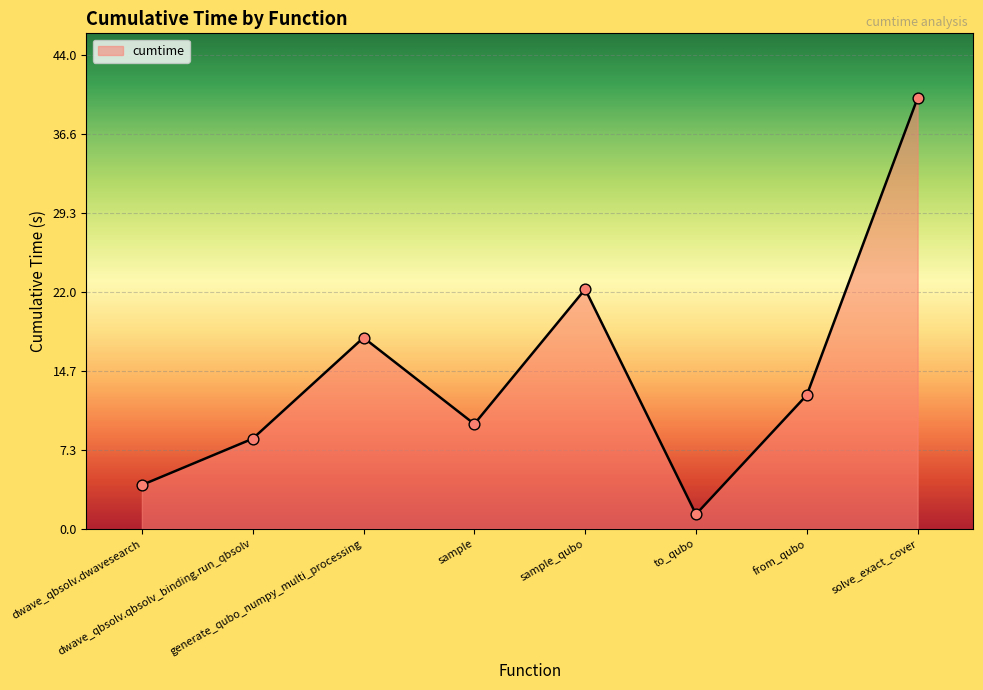

Which has a higher value, sample or from_qubo?

from_qubo